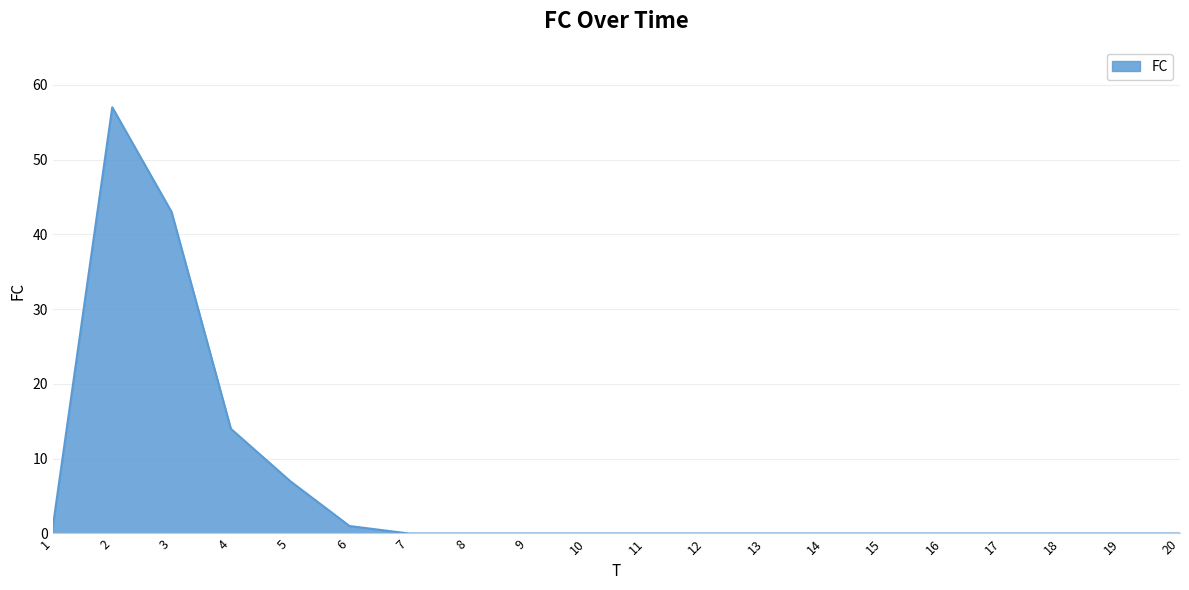

What is the difference between the maximum and minimum values?

57